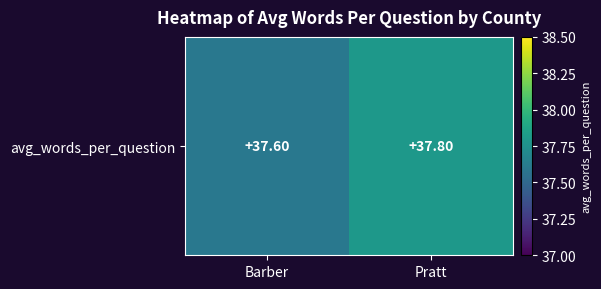

What is the change in value from Barber to Pratt?

+0.2